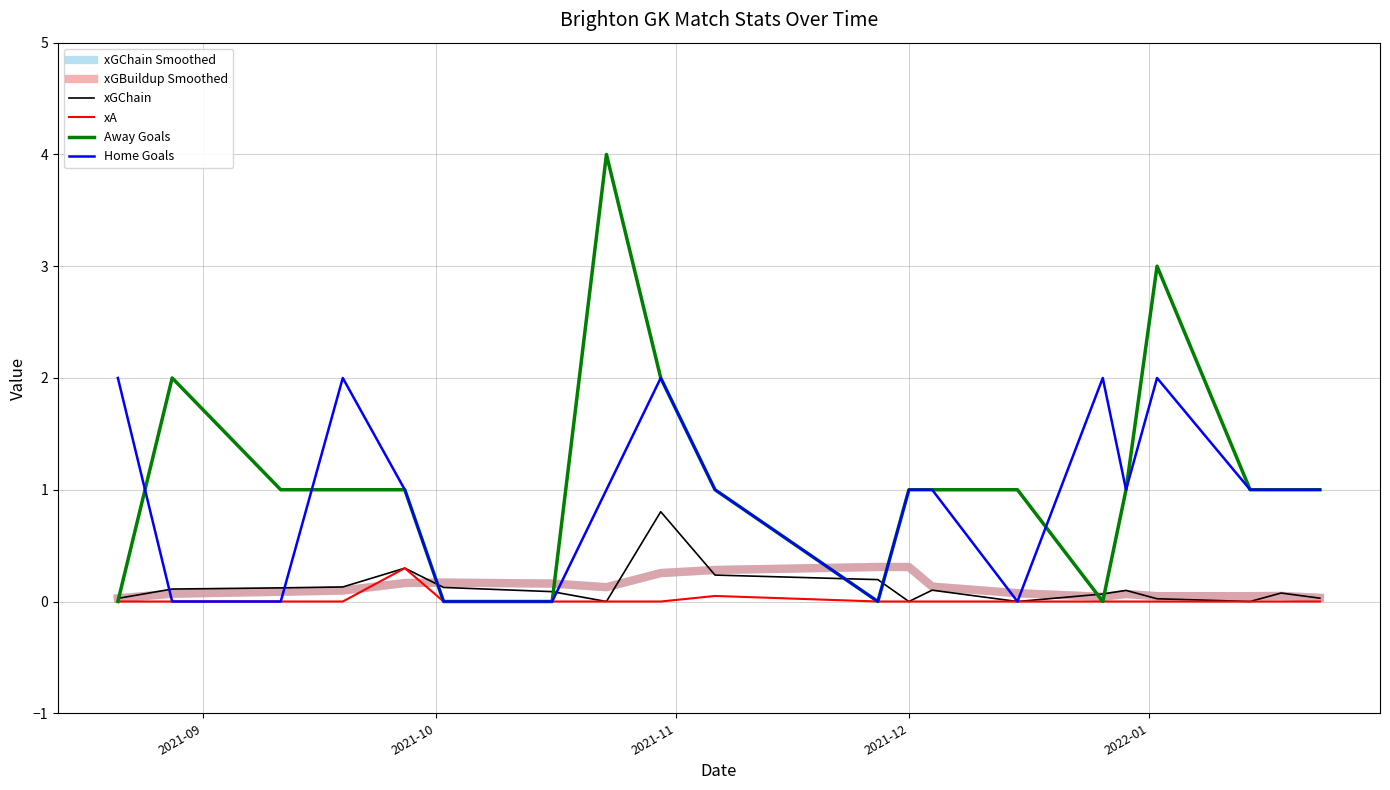

Does the chart have visible grid lines?

Yes